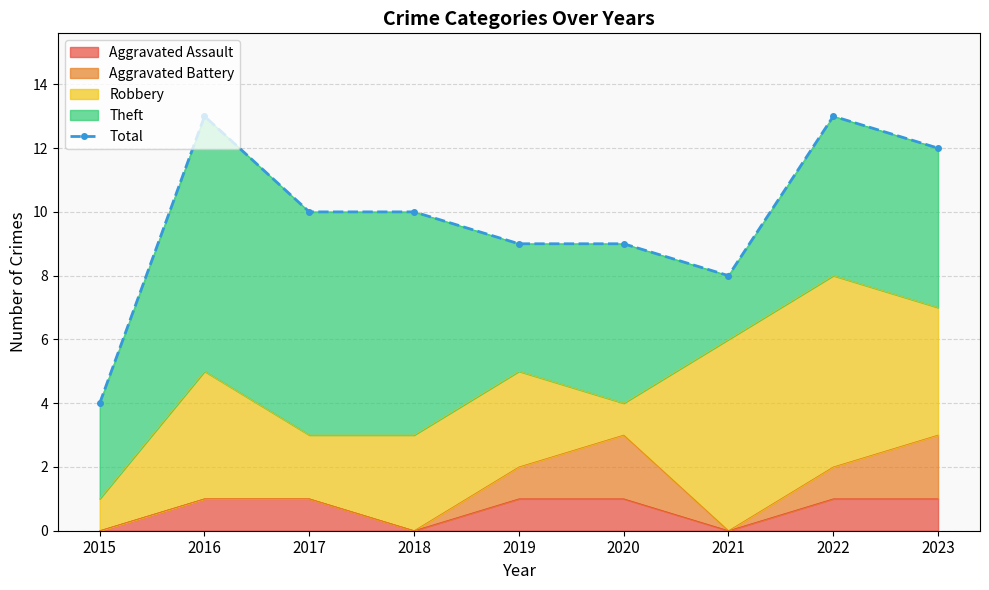

How many lines are shown in the chart?

1